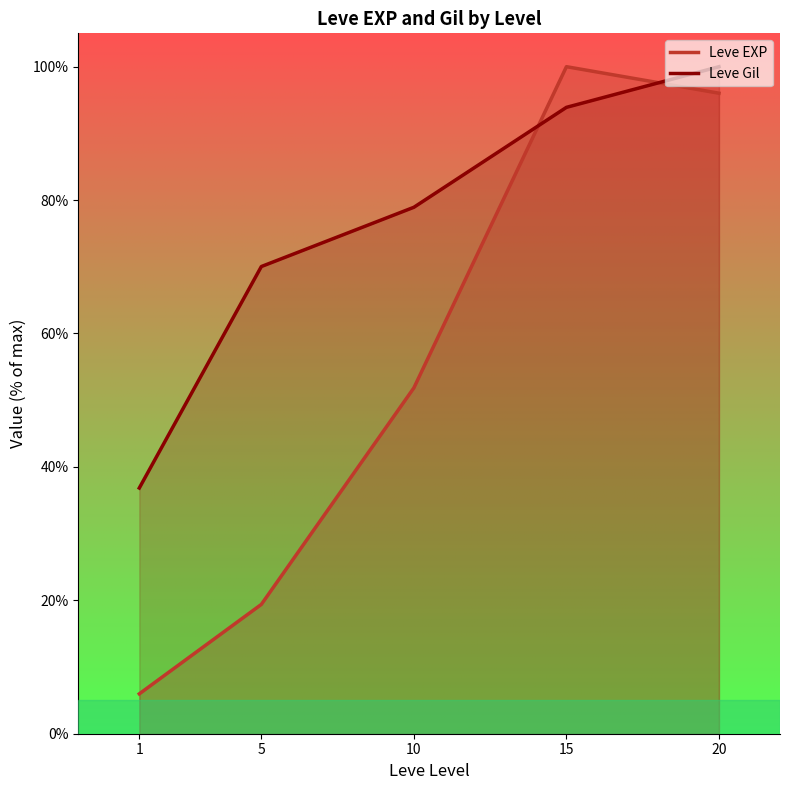

Does the chart have visible grid lines?

No